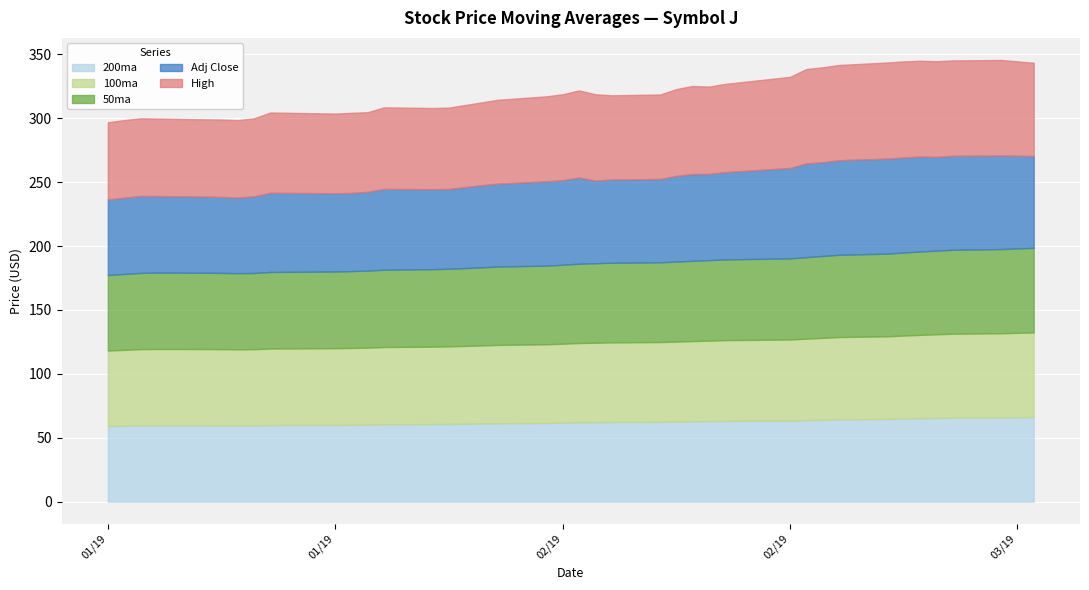

List the labels in order of 100ma value, largest first.

39, 38, 37, 36, 35, 34, 33, 32, 31, 30, 29, 28, 27, 26, 25, 24, 23, 22, 21, 20, 19, 18, 17, 16, 15, 14, 13, 12, 11, 10, 9, 8, 3, 4, 2, 5, 7, 6, 1, 0